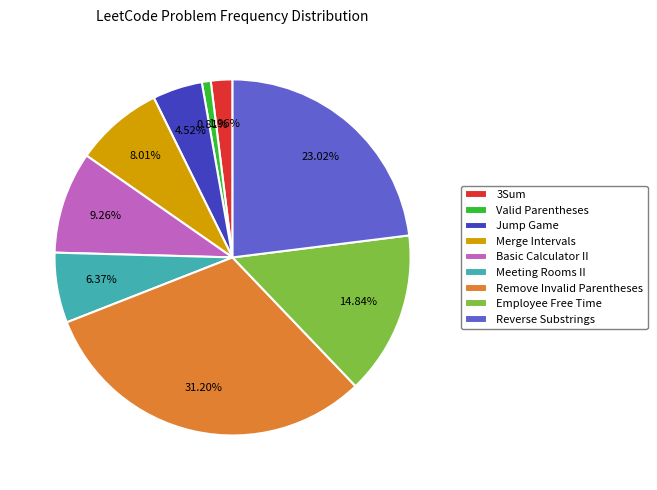

Which slice is the smallest?

Valid Parentheses